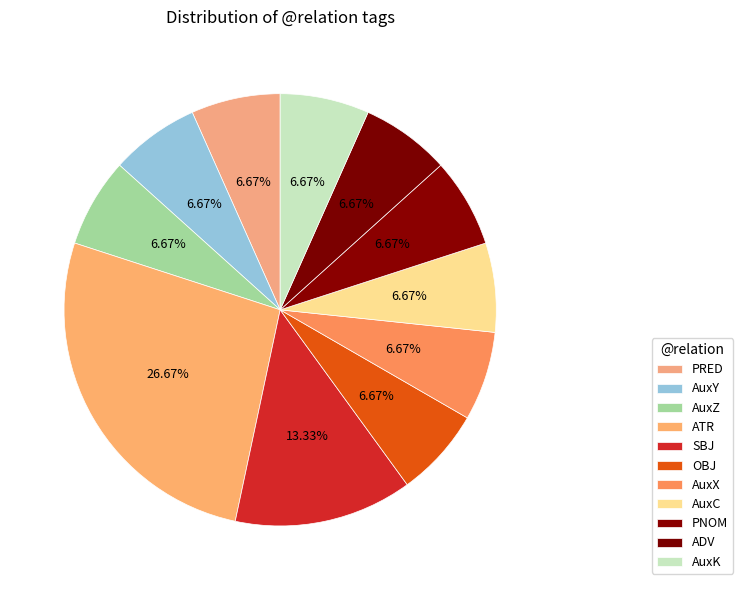

How many slices are in this pie chart?

11